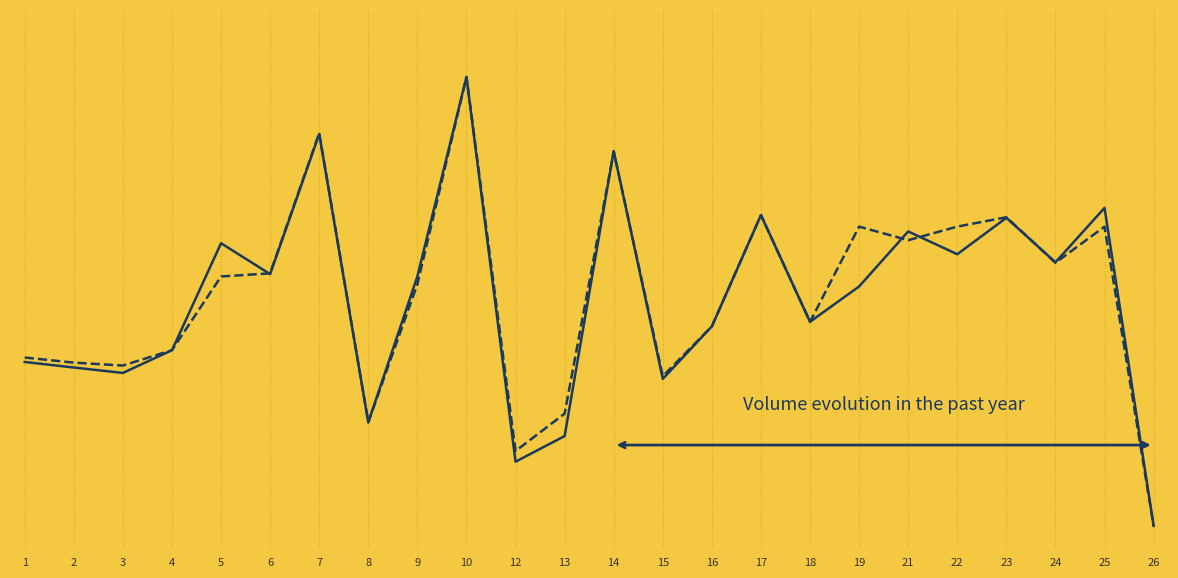

Is the value of f1 at 26 greater than the value of accuracy at 22?

No